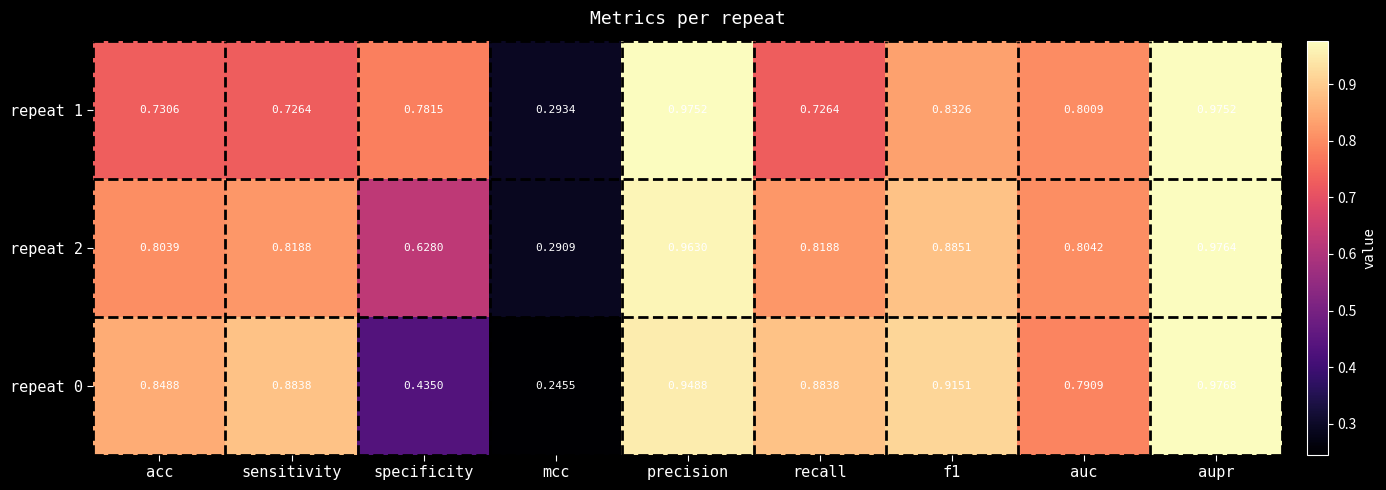

Where is repeat 2 nearest to the value 0?

mcc